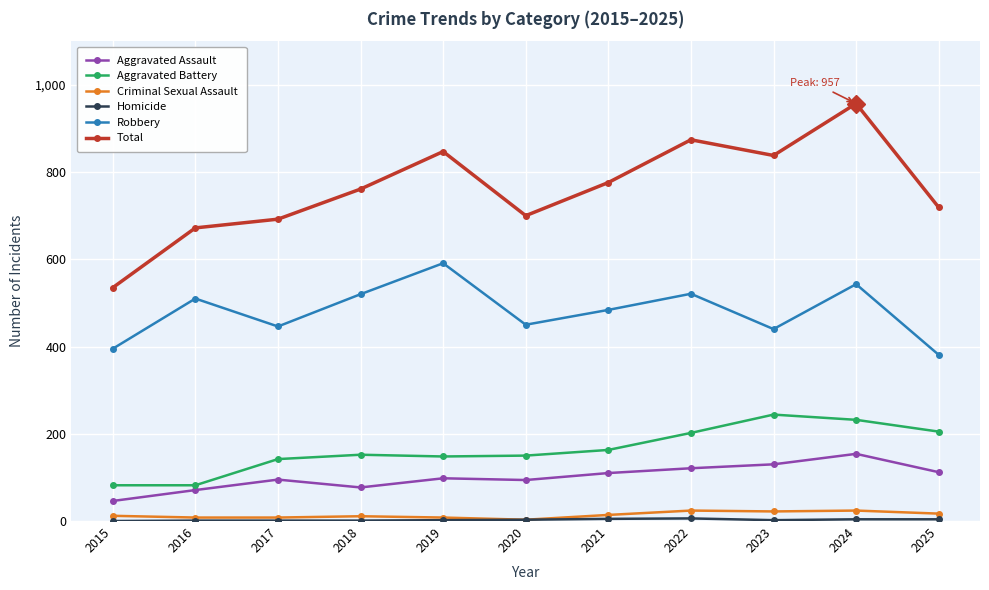

True or false: Aggravated Assault and Criminal Sexual Assault cross at least once.

False